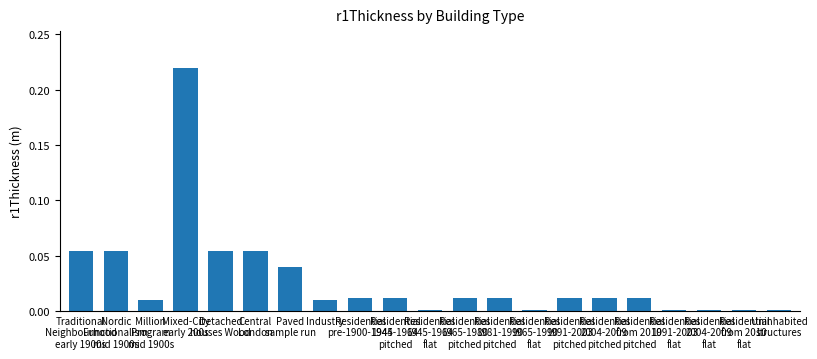

Rank the categories by value from highest to lowest.

Mixed-City
early 200s, Traditional
Neighbourhood
early 1900s, Nordic
Functionalism
mid 1900s, Detached
houses Wood, Central
London, Paved
sample run, Residential
pre-1900-1944, Residential
1945-1964
pitched, Residential
1965-1980
pitched, Residential
1981-1990
pitched, Residential
1991-2003
pitched, Residential
2004-2009
pitched, Residential
from 2010
pitched, Million
Program
mid 1900s, Industry, Residential
1945-1964
flat, Residential
1965-1990
flat, Residential
1991-2003
flat, Residential
2004-2009
flat, Residential
from 2010
flat, Uninhabited
structures